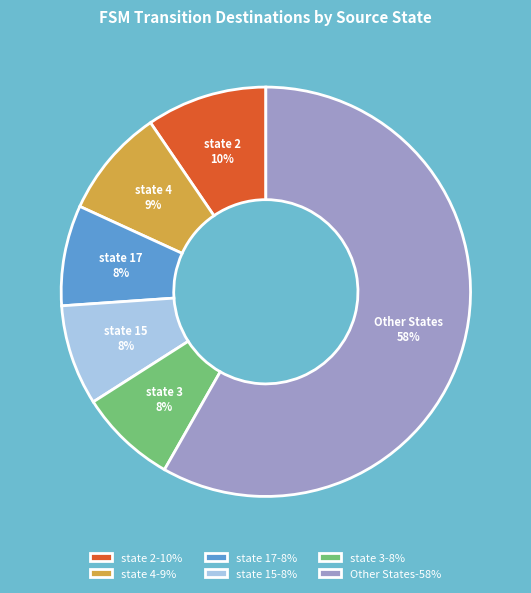

How many segments does this pie chart have?

6